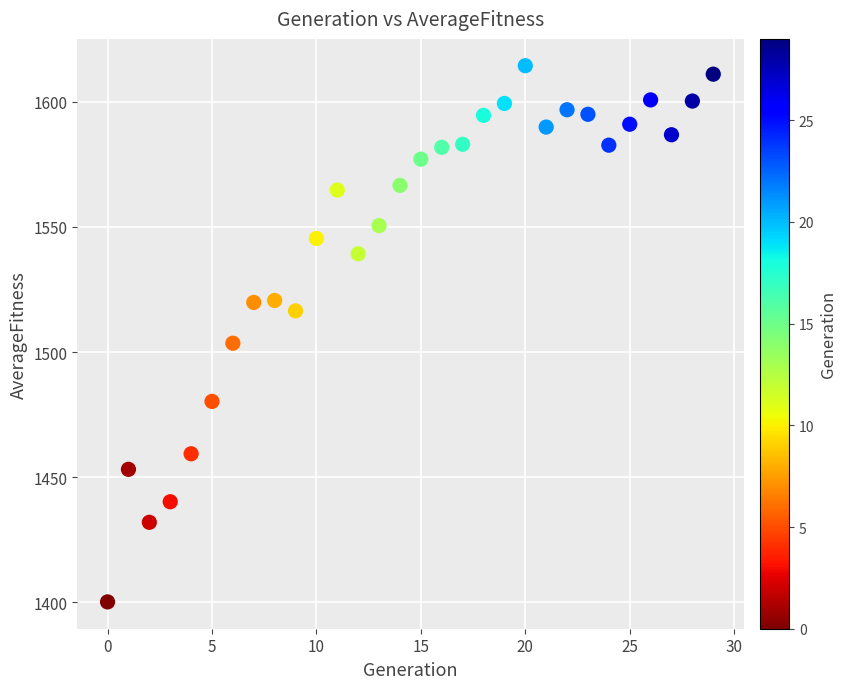

What Y value in the scatter plot is closest to 1507?

1503.6